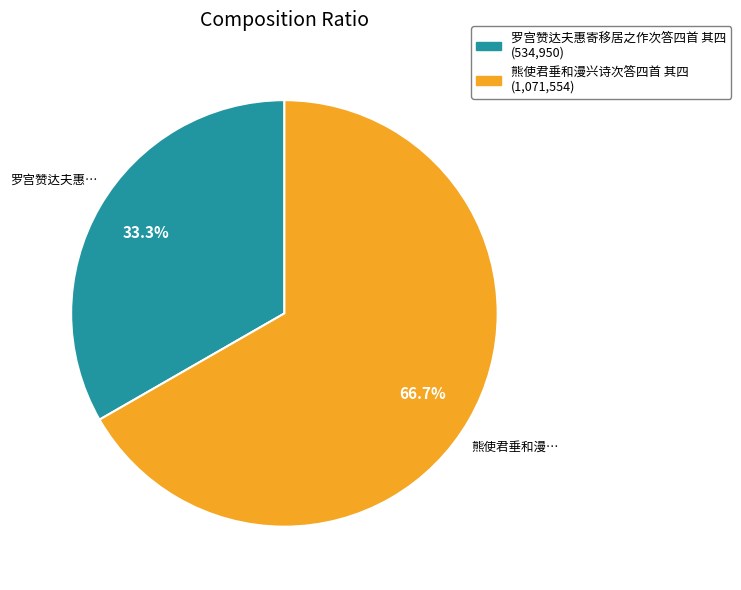

How many slices are in this pie chart?

2